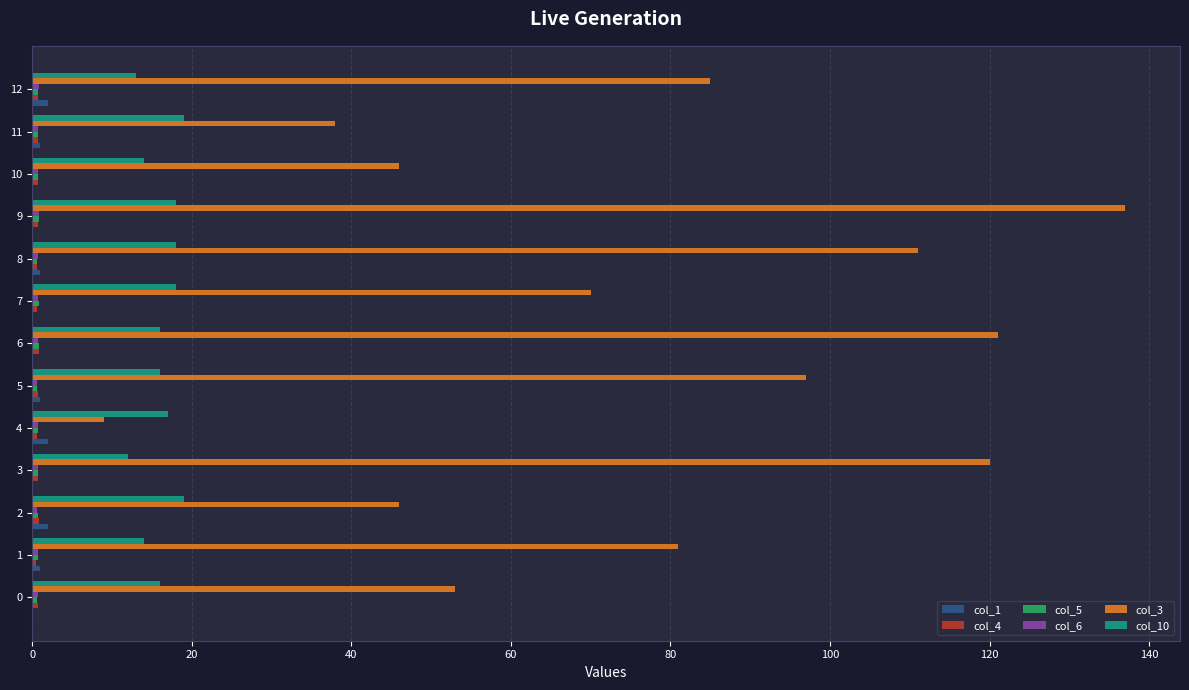

Which series has the largest total across all categories?

col_3